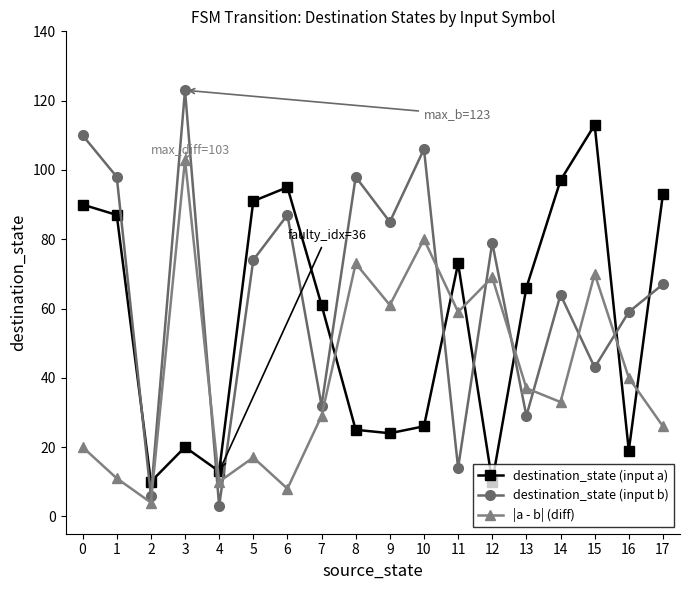

Reading left to right, extract all data points from this chart.

destination_state (input a): 0=90	1=87	2=10	3=20	4=13	5=91	6=95	7=61	8=25	9=24	10=26	11=73	12=10	13=66	14=97	15=113	16=19	17=93
destination_state (input b): 0=110	1=98	2=6	3=123	4=3	5=74	6=87	7=32	8=98	9=85	10=106	11=14	12=79	13=29	14=64	15=43	16=59	17=67
|a - b| (diff): 0=20	1=11	2=4	3=103	4=10	5=17	6=8	7=29	8=73	9=61	10=80	11=59	12=69	13=37	14=33	15=70	16=40	17=26